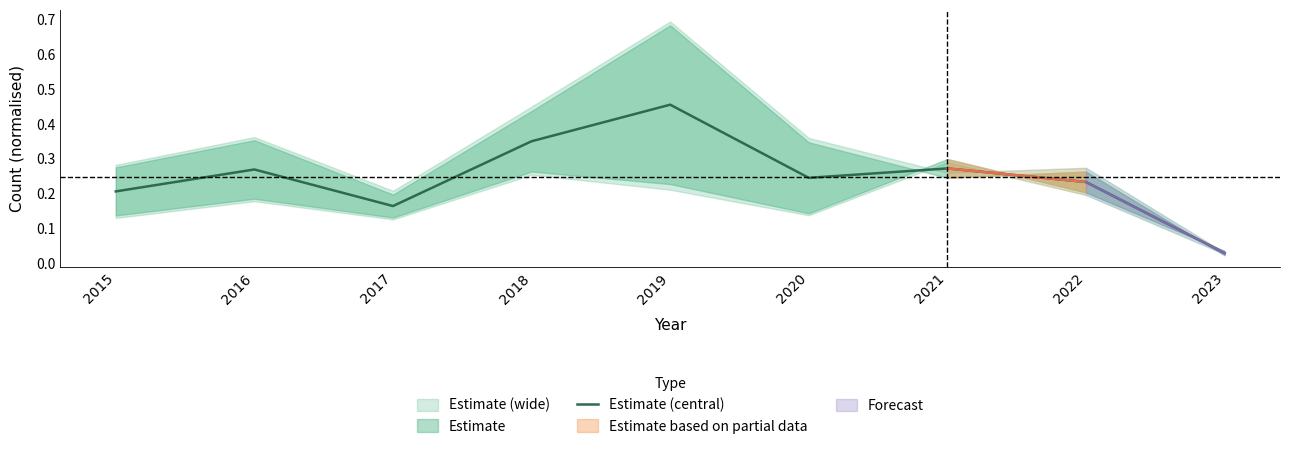

What is the difference between the maximum and second lowest values?

0.3